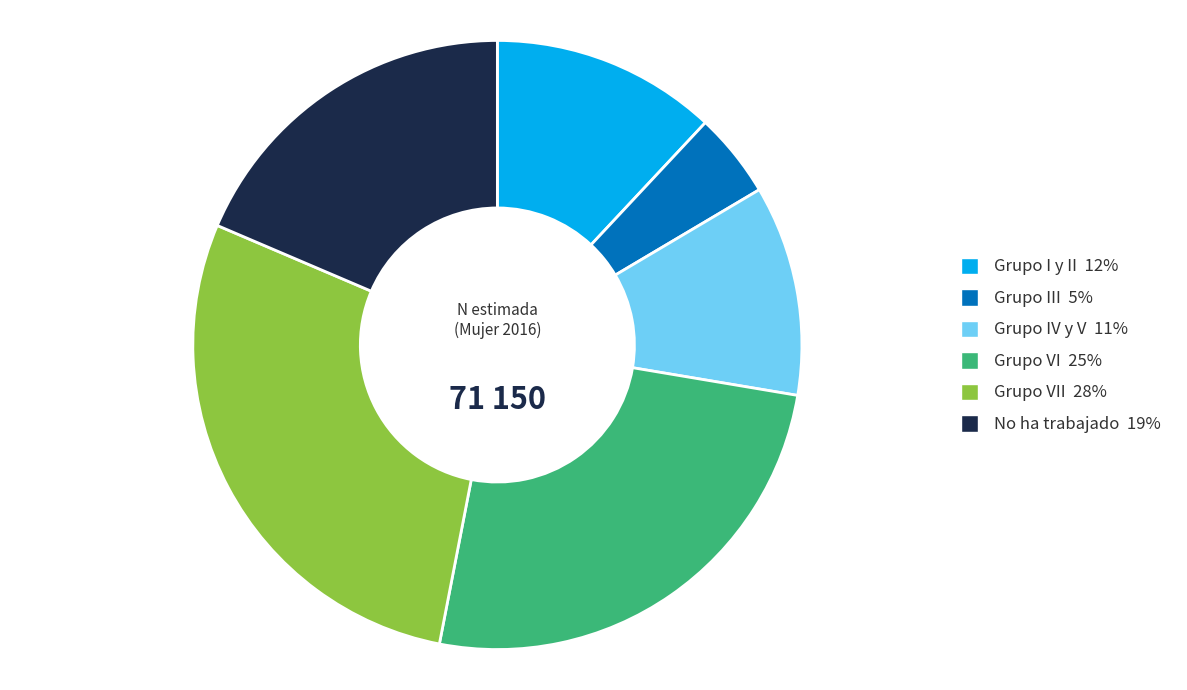

Is there a majority slice in this chart?

No